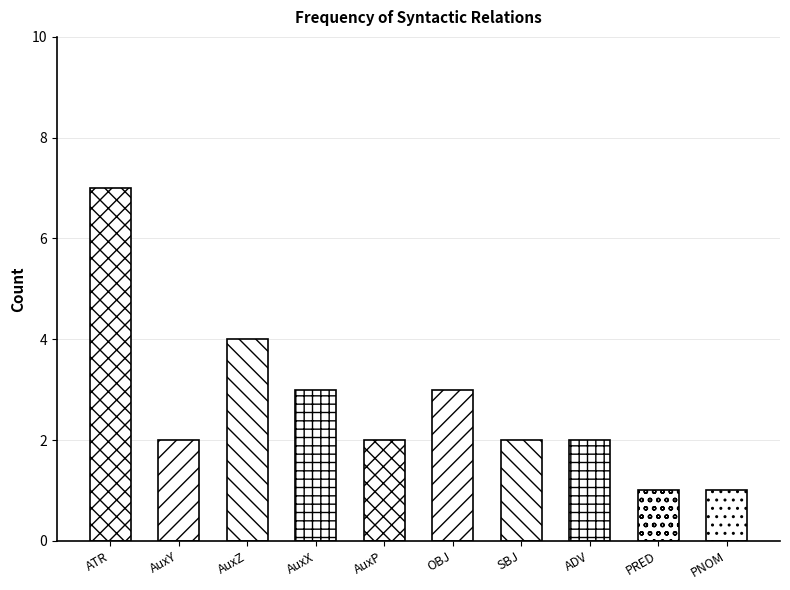

What is the difference between the values at ATR and AuxX?

4